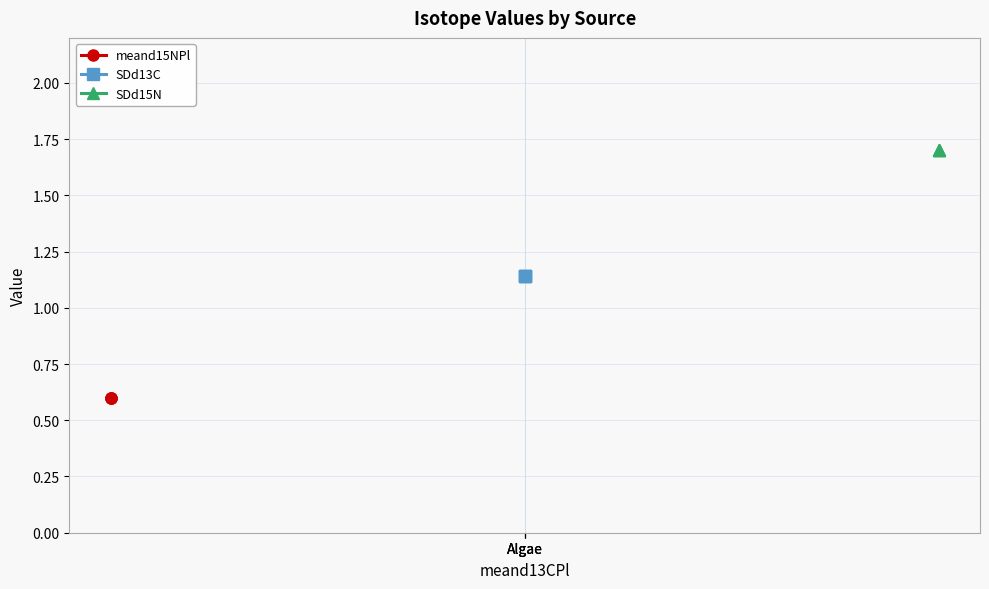

Between Algae and Algae, which is larger?

Algae